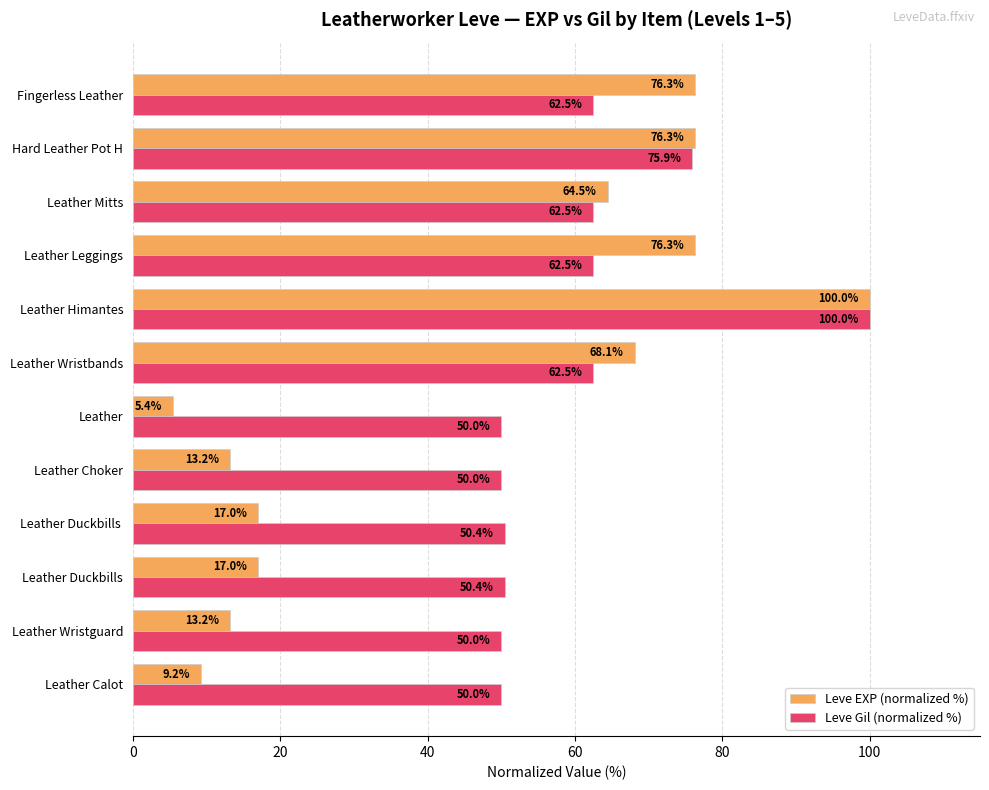

At which label does Leve Gil (normalized %) reach its peak?

Leather Himantes